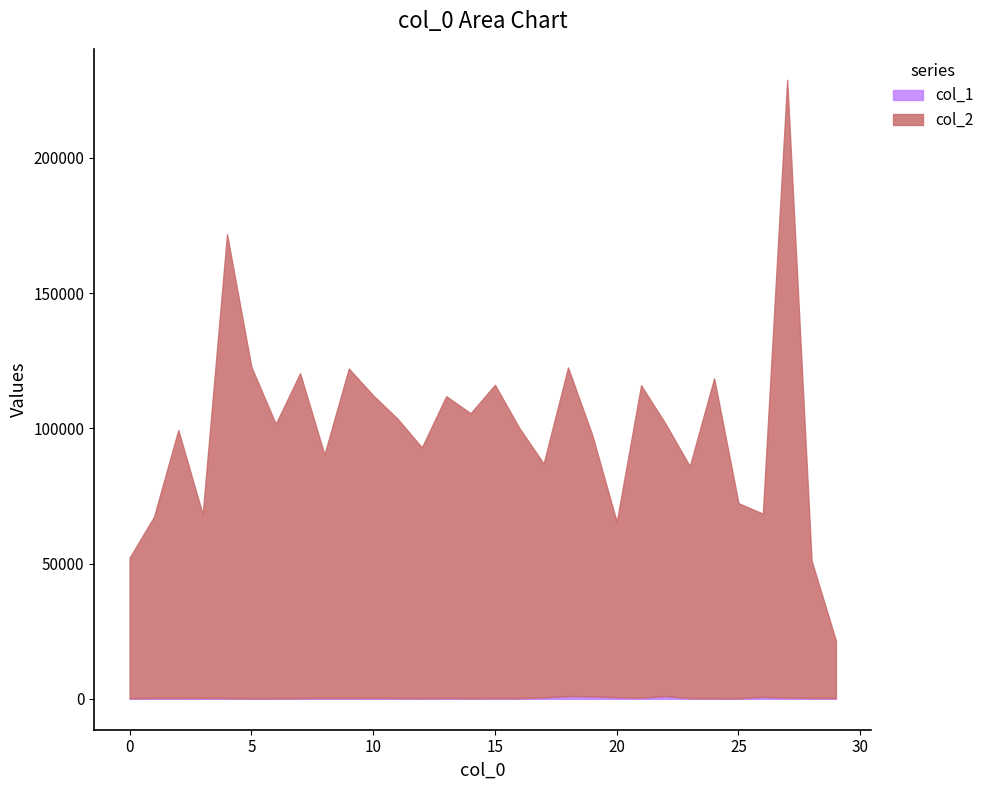

Reading right to left, transcribe all the data shown in this chart.

col_2: 21264	50778	228409	67725	72113	118258	85768	100726	115501	64836	96475	121462	86435	99903	115816	105330	111594	92694	103291	111844	121806	90015	120108	101420	122494	171489	67863	99082	66966	51931
col_1: 243	319	419	711	194	214	231	1029	383	557	913	1022	509	231	240	227	264	232	252	320	275	283	239	214	209	241	334	281	277	226